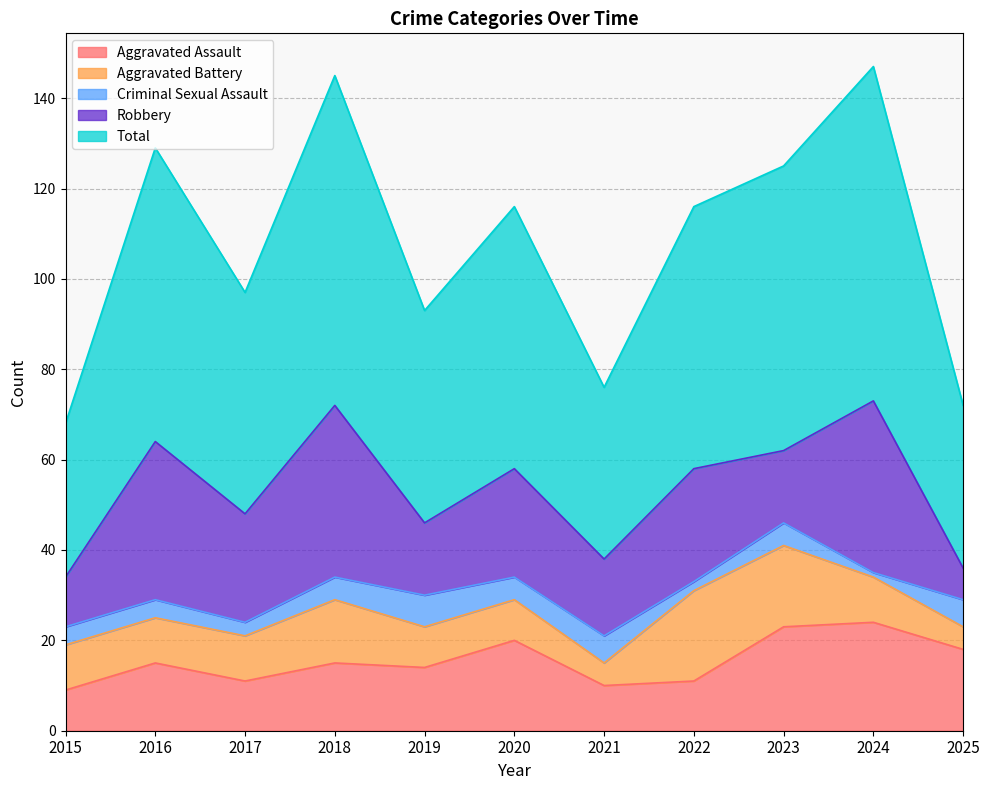

What is the difference between the Criminal Sexual Assault values at 2022 and 2018?

3